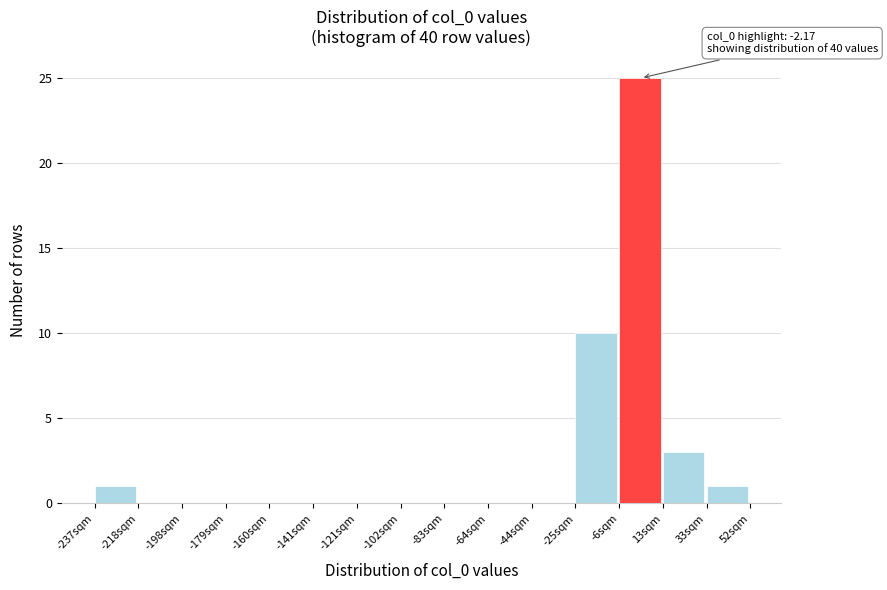

Over which range of the x-axis is the bar tallest?

-6 to 14